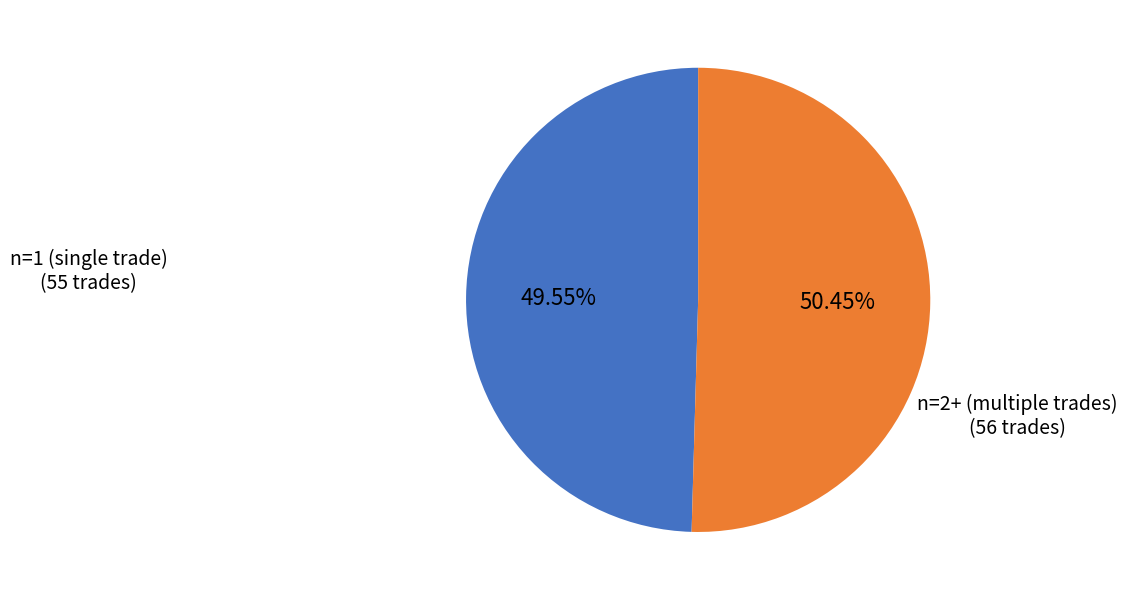

Approximately how many times larger is the value at n=2+ (multiple trades) compared to n=1 (single trade)?

1.0